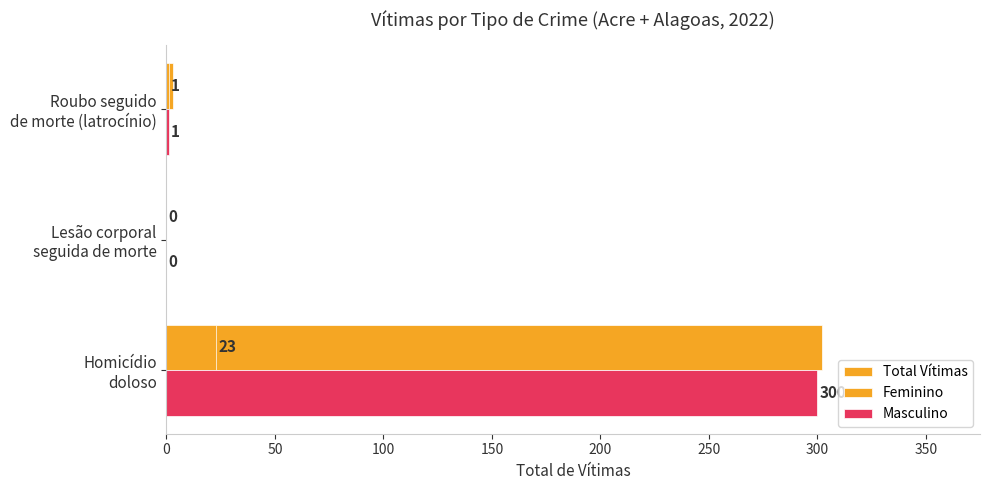

How many distinct data groups are displayed?

3